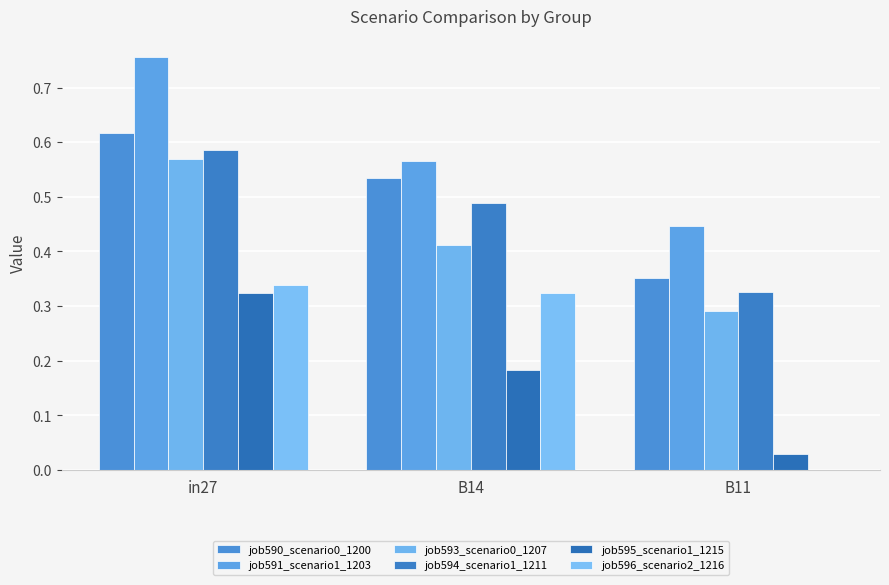

How many positive values does the job596_scenario2_1216 series have?

2